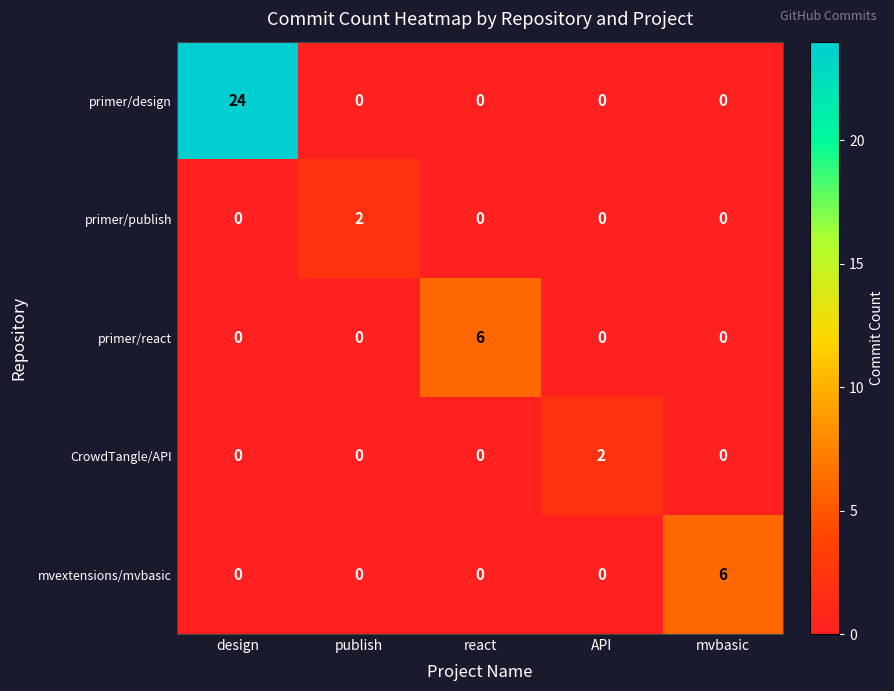

Which series changed the most between design and publish?

primer/design